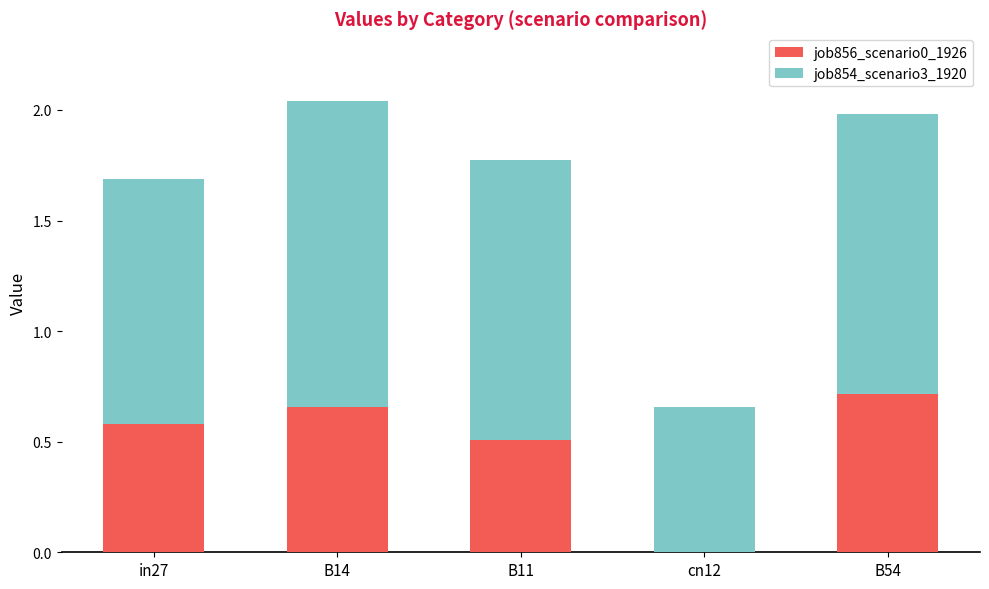

The value of job856_scenario0_1926 at B11 is 0.9. True or false?

False